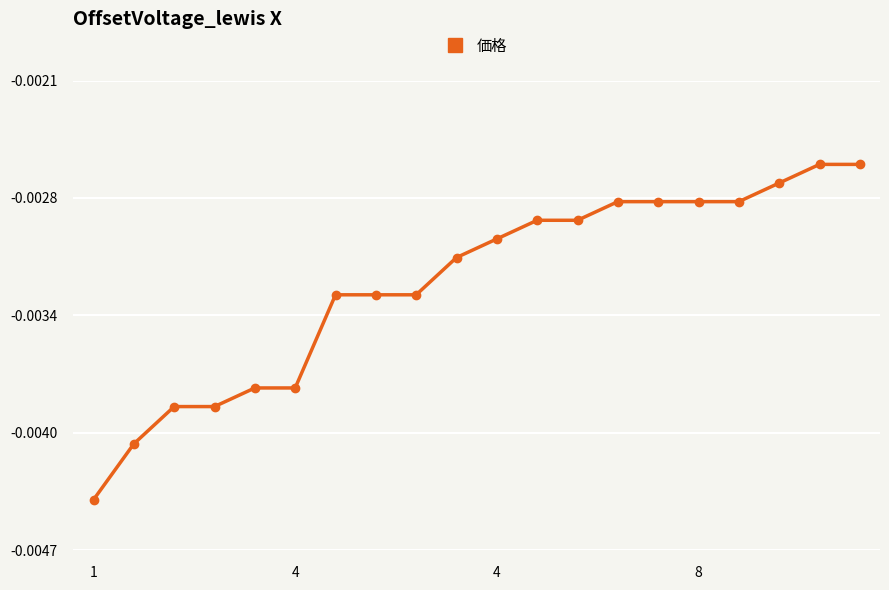

Is this an area chart (filled region under the line)?

No